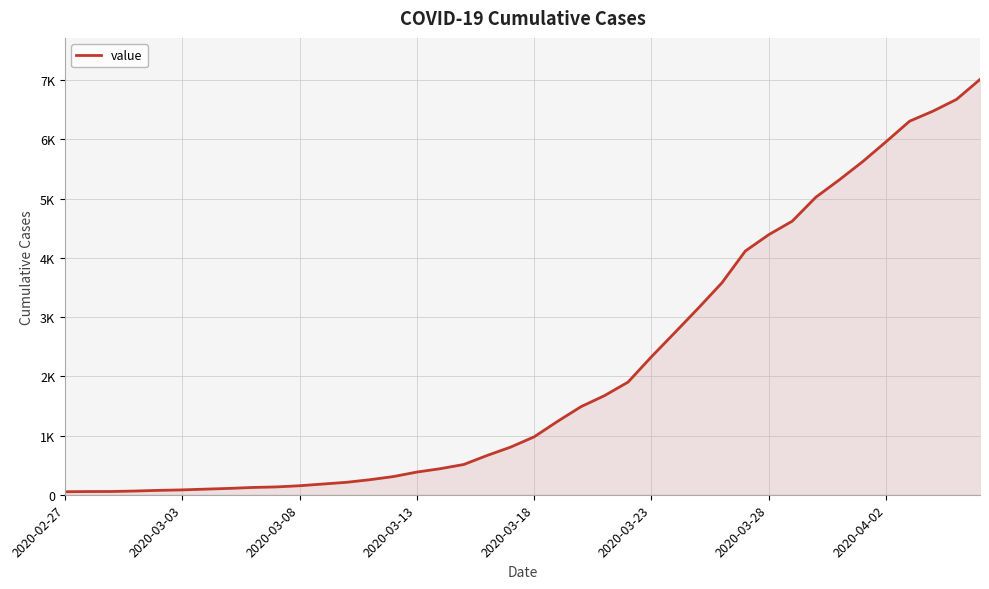

Does the chart display data point markers on the line(s)?

No